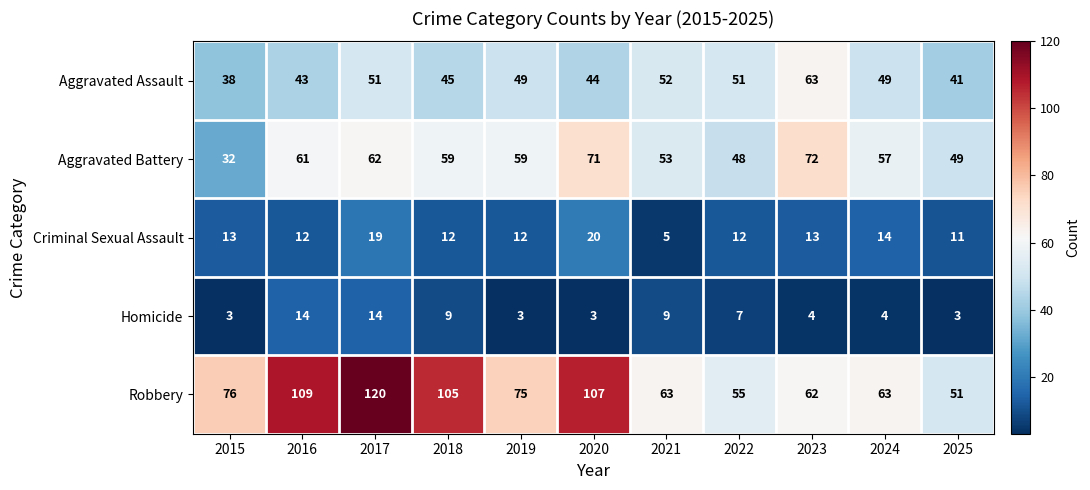

Rank the series by their maximum value, from highest to lowest.

Robbery, Aggravated Battery, Aggravated Assault, Criminal Sexual Assault, Homicide